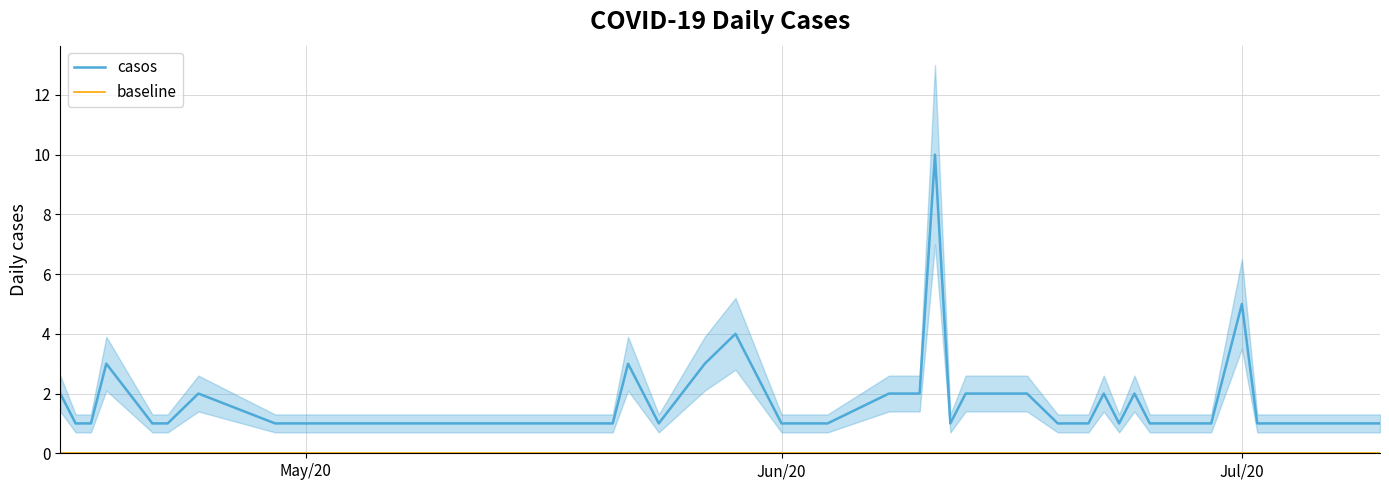

Reading left to right, list all the values displayed in this chart.

2	1	1	3	1	1	2	1	1	1	1	1	1	1	3	1	3	4	1	1	2	2	2	10	1	2	2	1	1	1	2	1	2	1	1	1	5	1	1	1